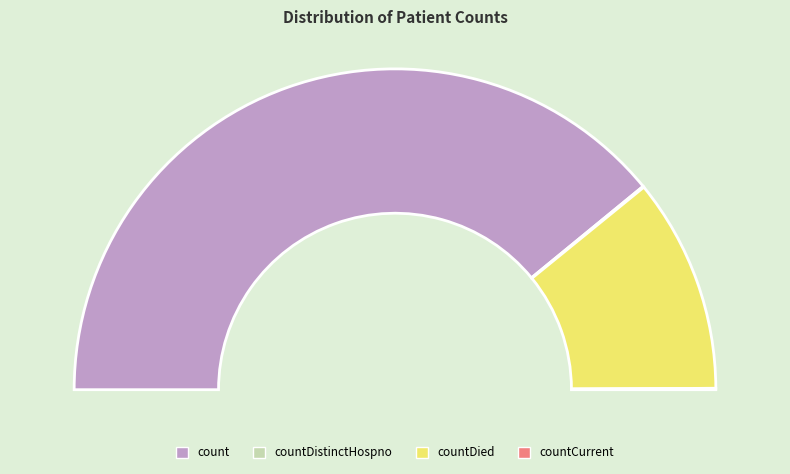

To the nearest percent, what percentage of the pie is count?

78%